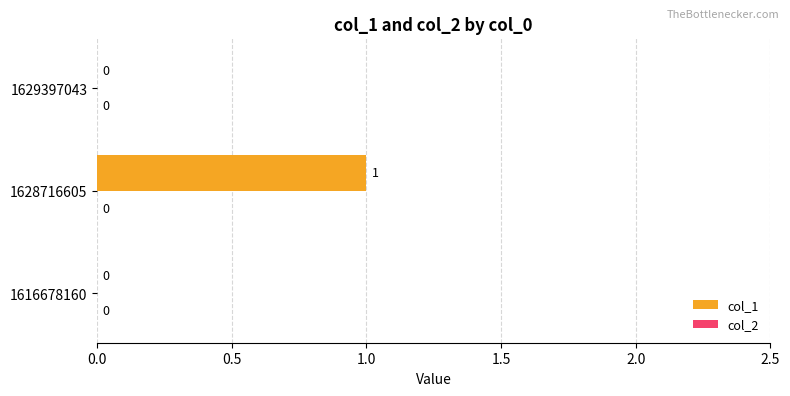

Reading bottom to top, list all the values displayed in this chart.

1616678160=0	1628716605=1	1629397043=0